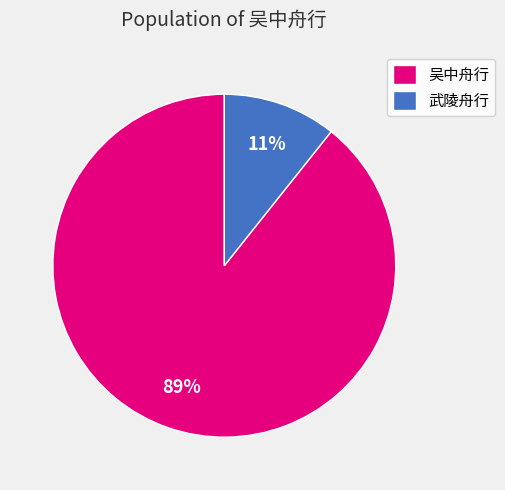

To the nearest percent, what percentage of the pie is 武陵舟行?

11%